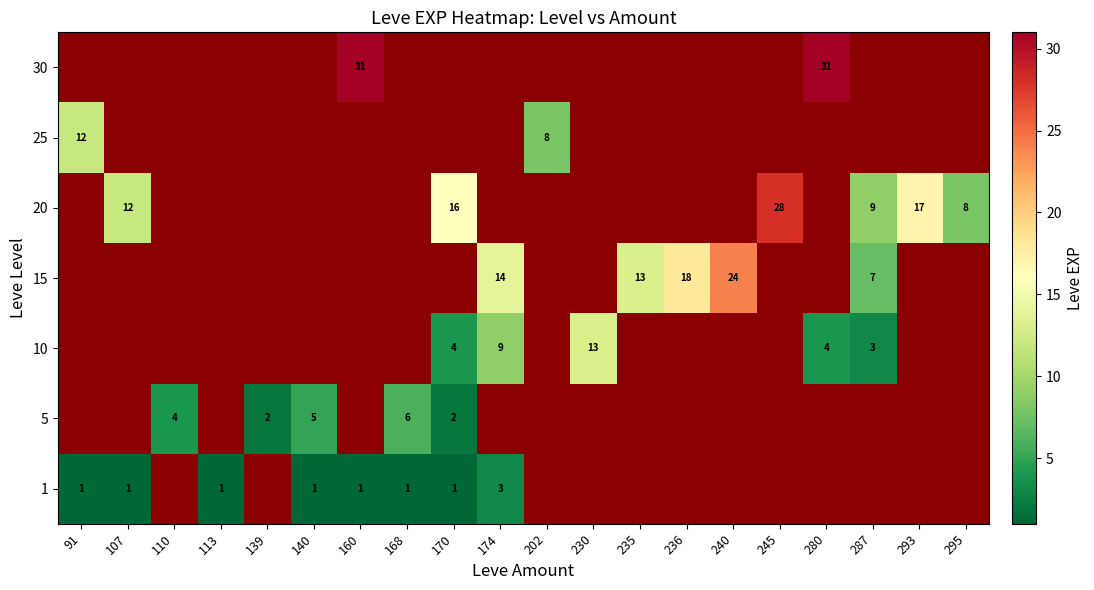

What is the difference between the highest and lowest values at 168?

6